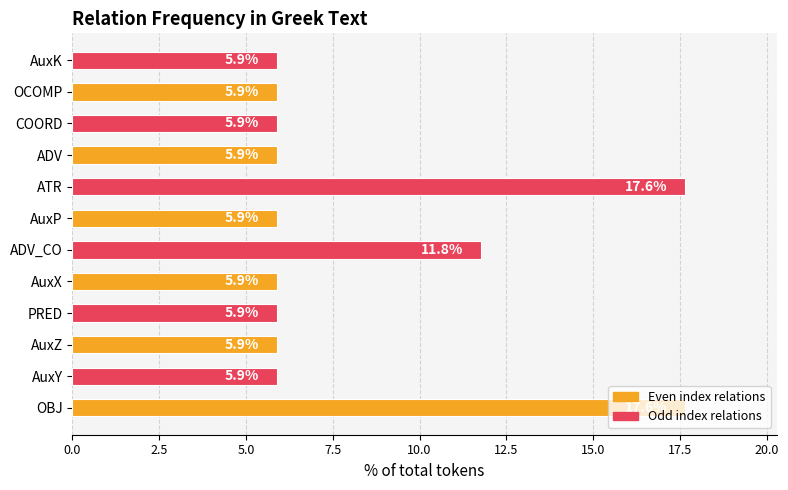

How many bars are there in total?

12